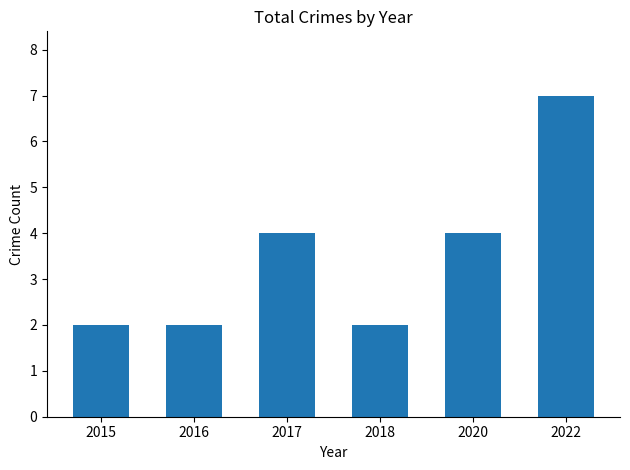

What is the average value?

4